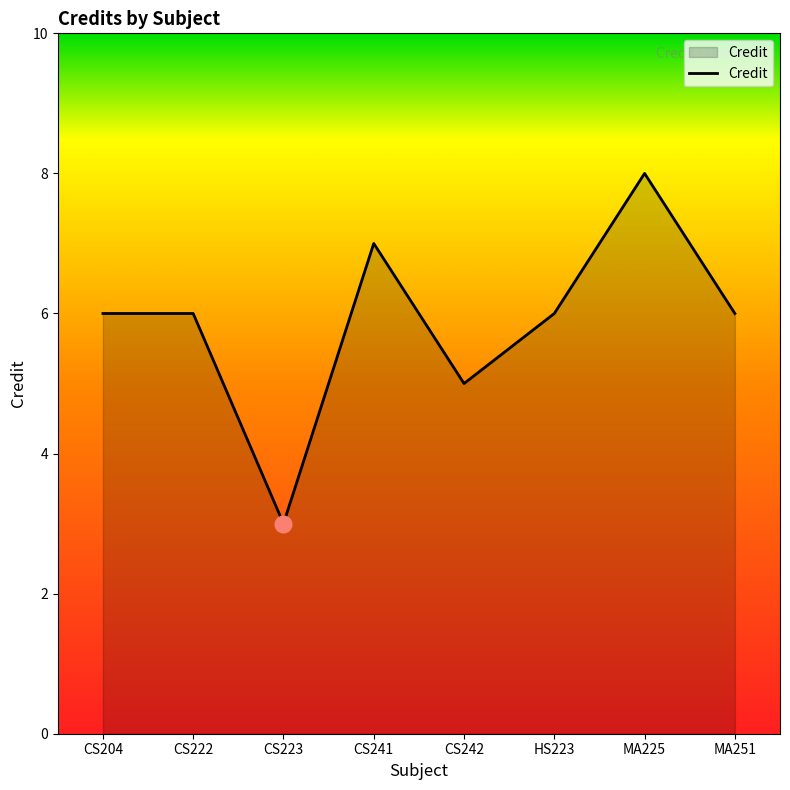

Reading right to left, what are all the values shown in this chart?

MA251=6	MA225=8	HS223=6	CS242=5	CS241=7	CS223=3	CS222=6	CS204=6